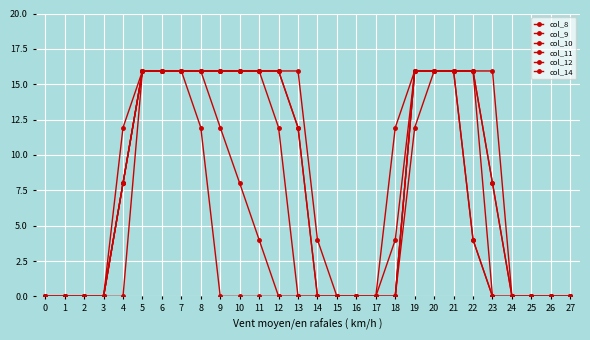

What is the sum of all col_14 values?

207.2